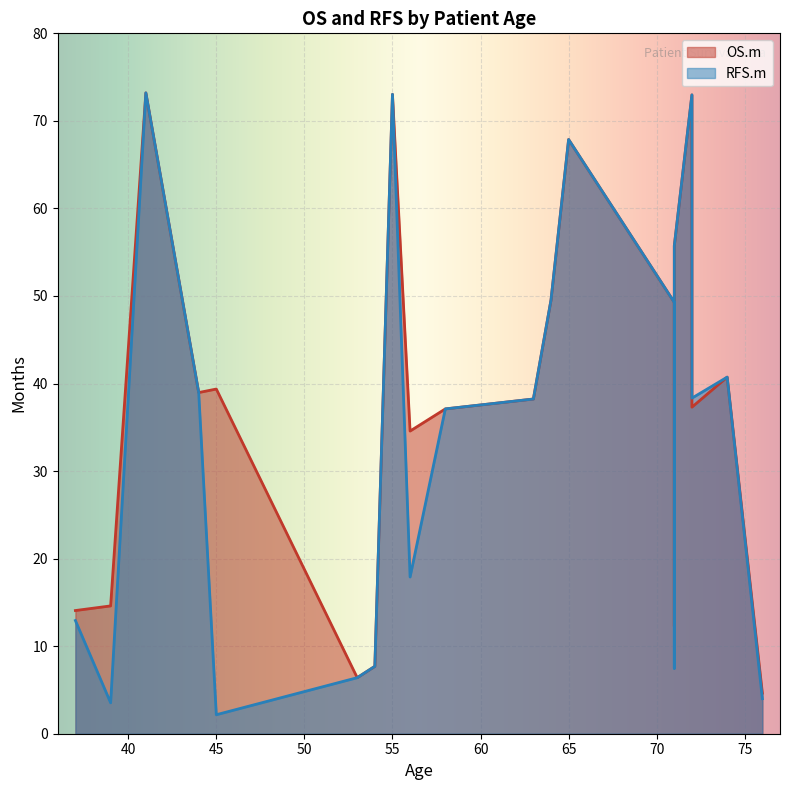

How many data points does each series have?

20